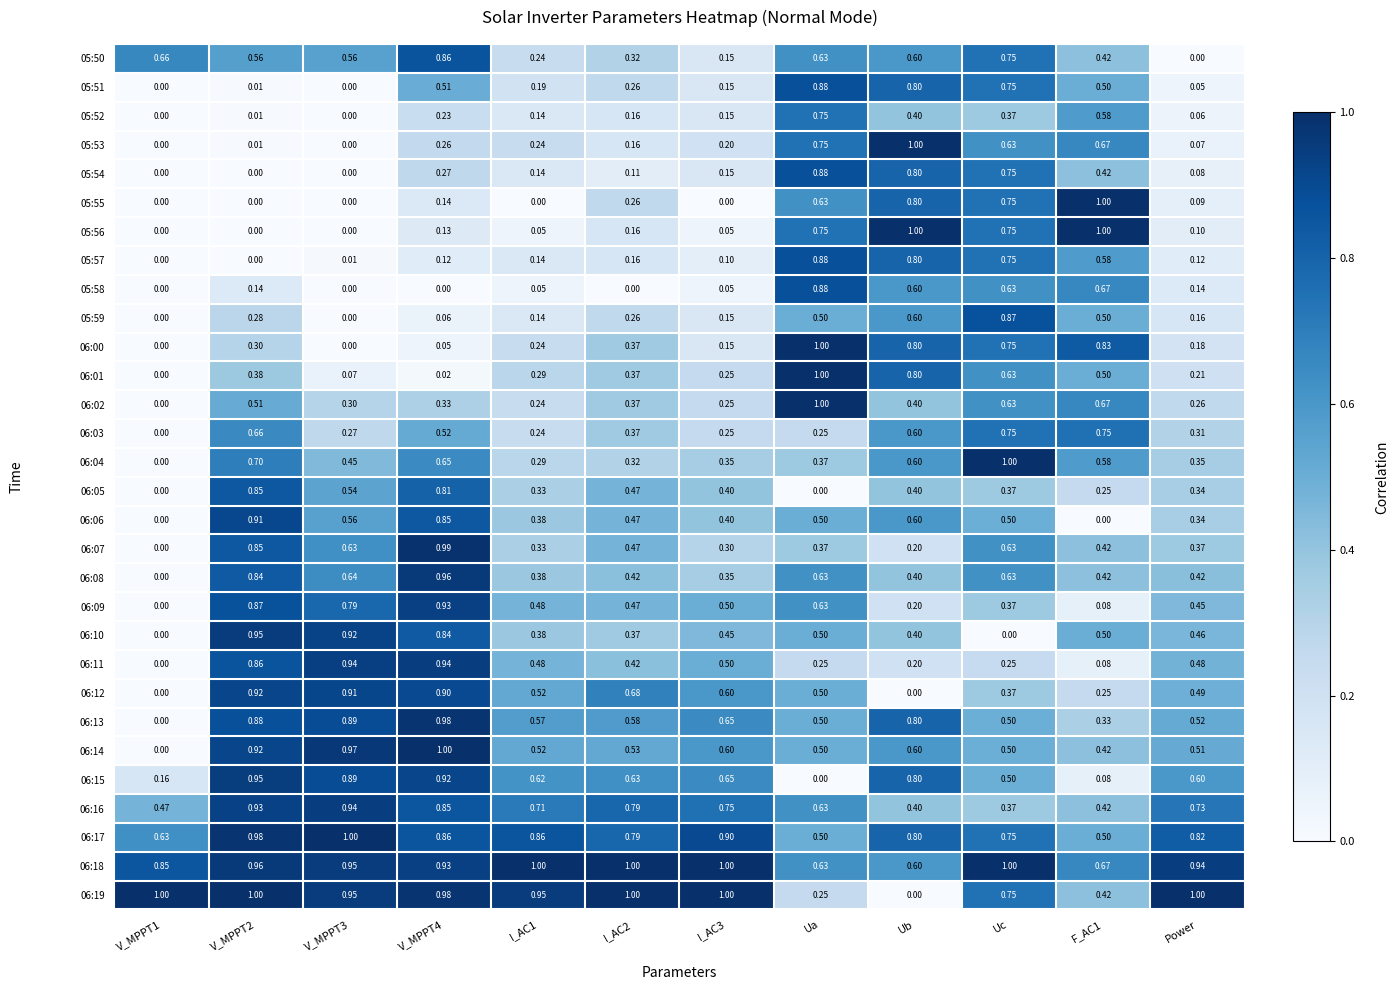

Is the value of 05:58 at Uc greater than the value of 05:59 at F_AC1?

Yes